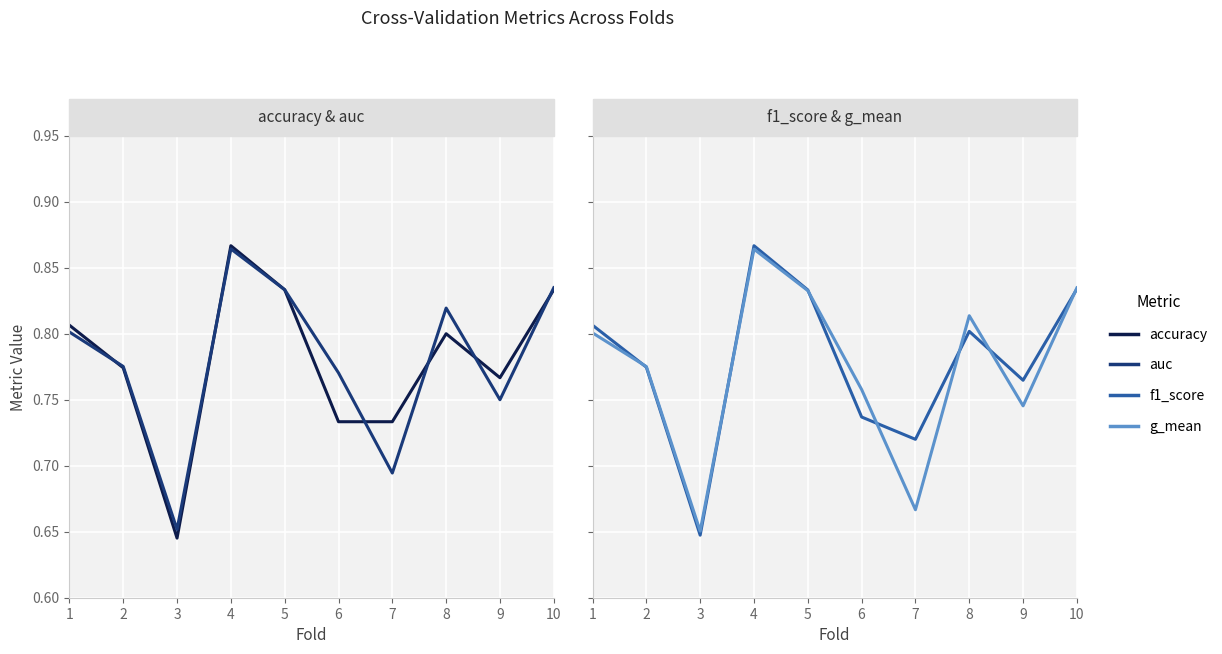

What is the sum of all auc values?

7.8